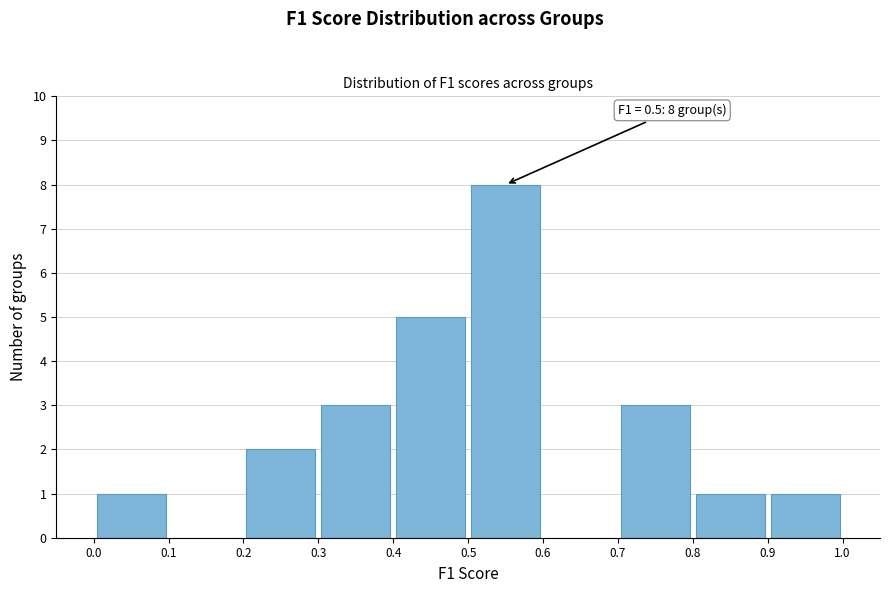

Which range on the x-axis has the tallest bar?

0.5 to 0.6